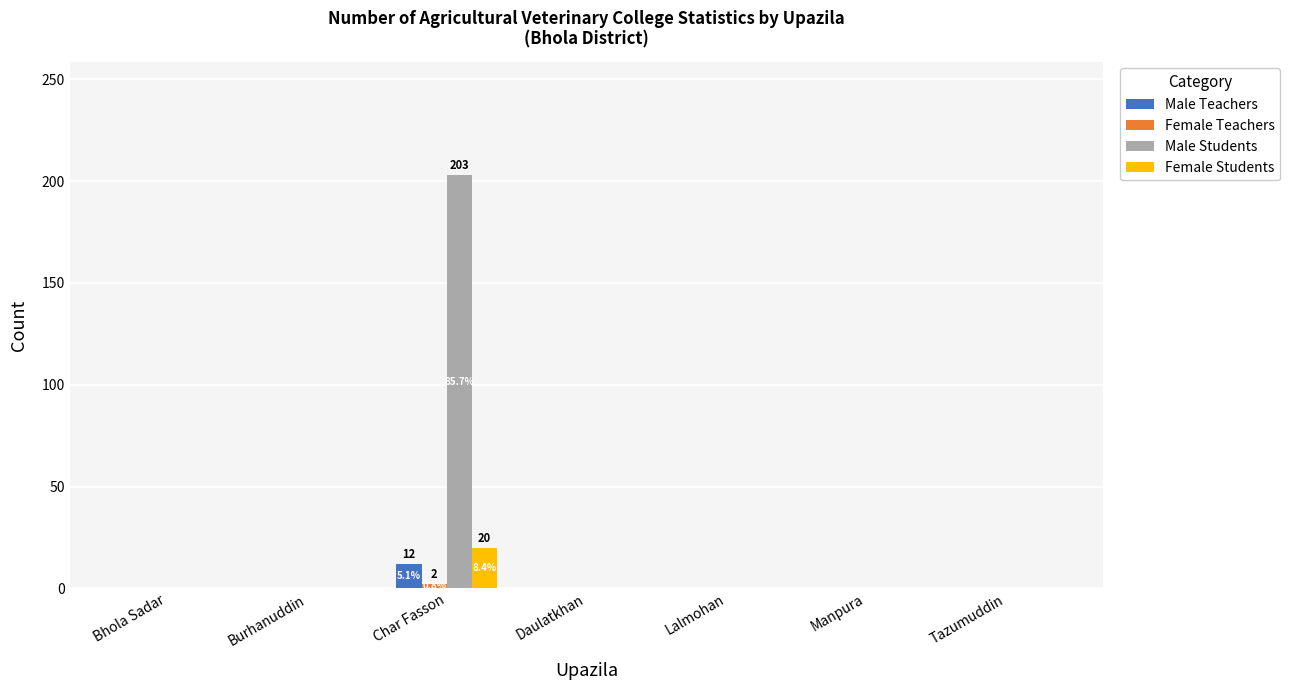

Are the bars grouped side by side (vs. stacked)?

Yes